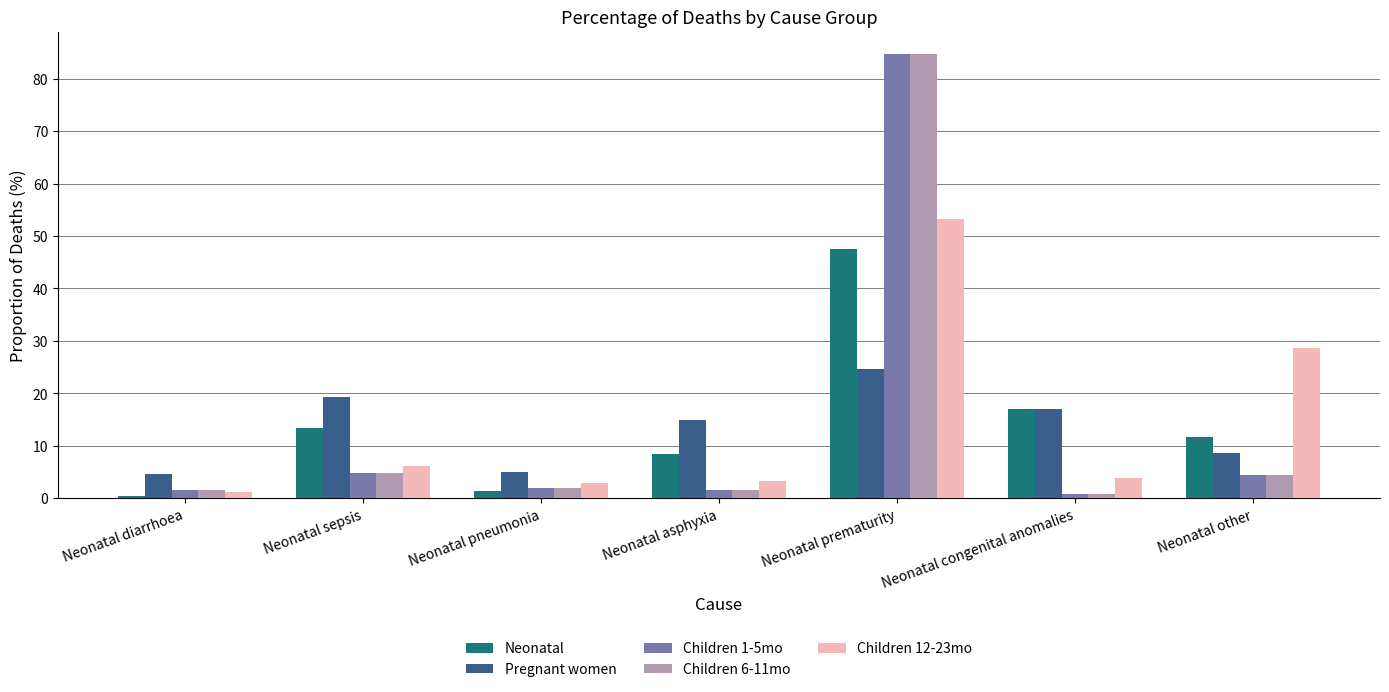

At which category is the sum across all series the highest?

Neonatal prematurity